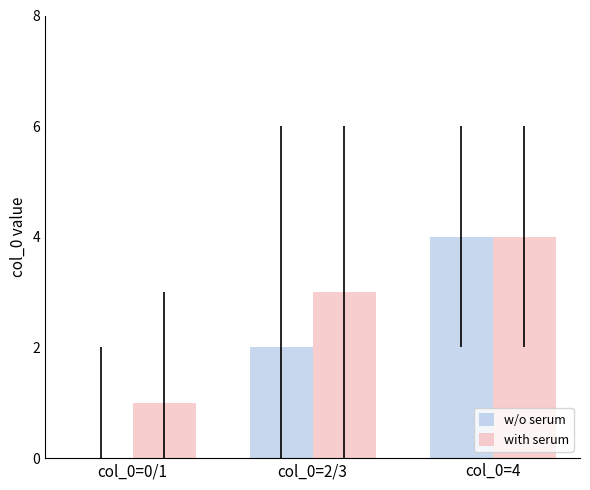

What is the maximum value shown in the chart?

4